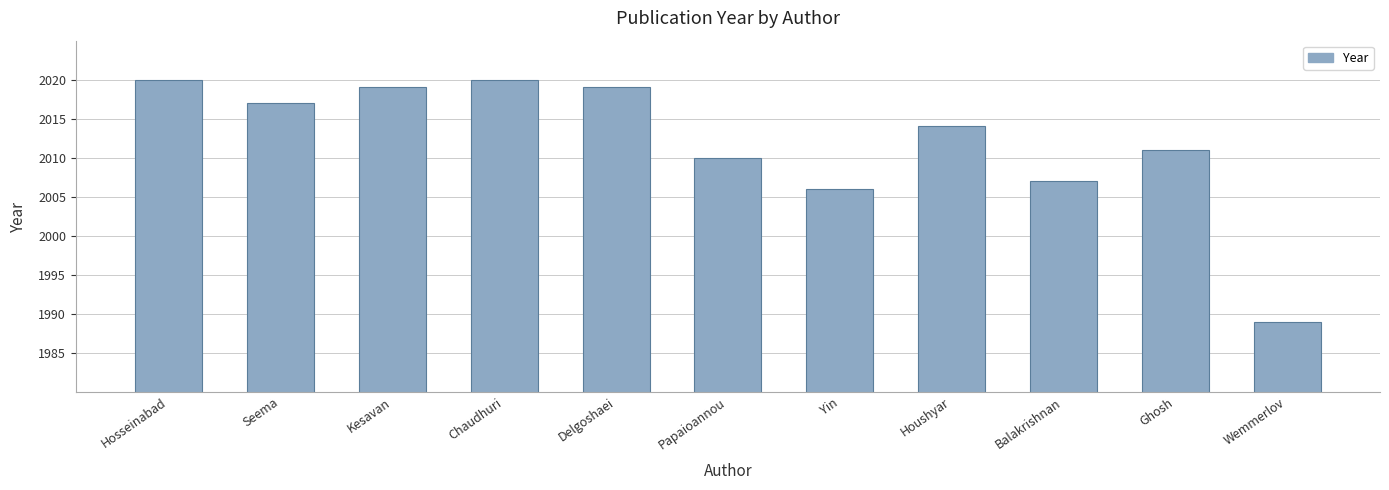

What is the greatest value displayed?

2020